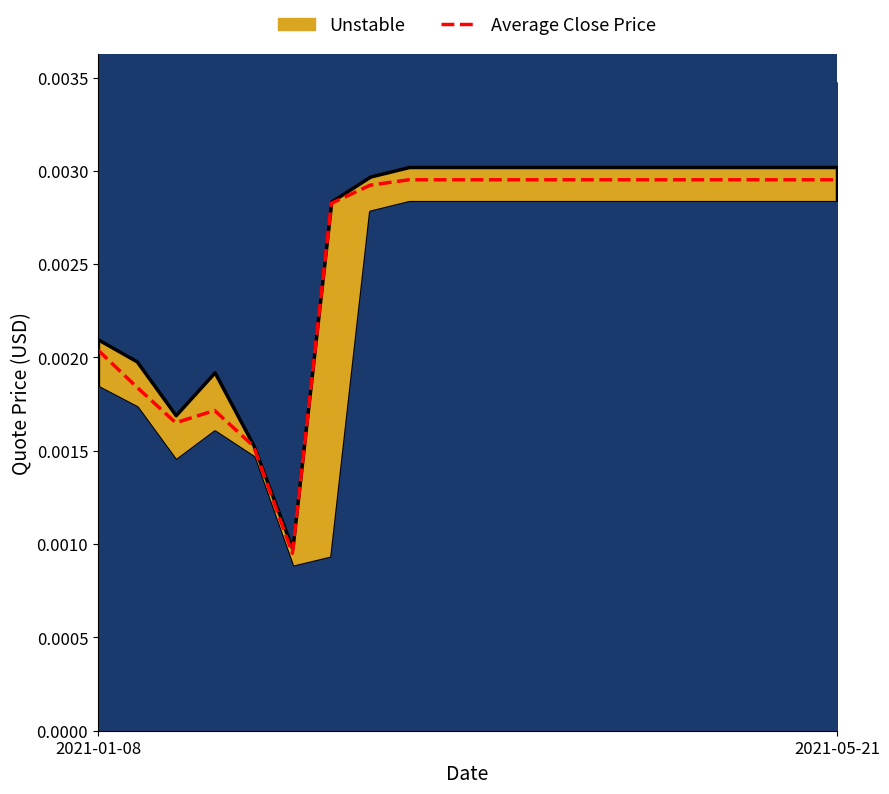

The chart shows a value of 0.0 at 16. True or false?

True